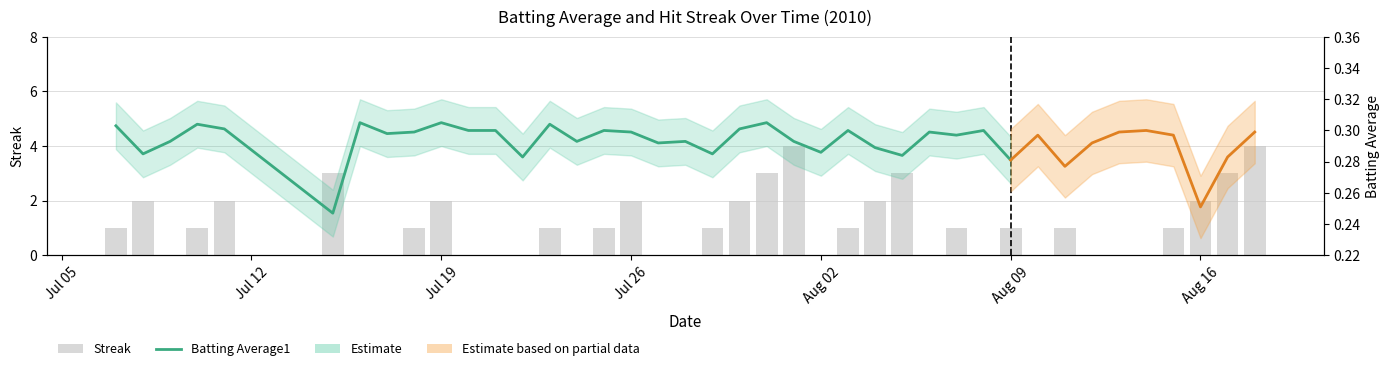

Reading right to left, extract all data points from this chart.

4	3	2	1	0	0	0	1	0	1	0	1	0	3	2	1	0	4	3	2	1	0	0	2	1	0	1	0	0	0	2	1	0	0	3	2	1	0	2	1